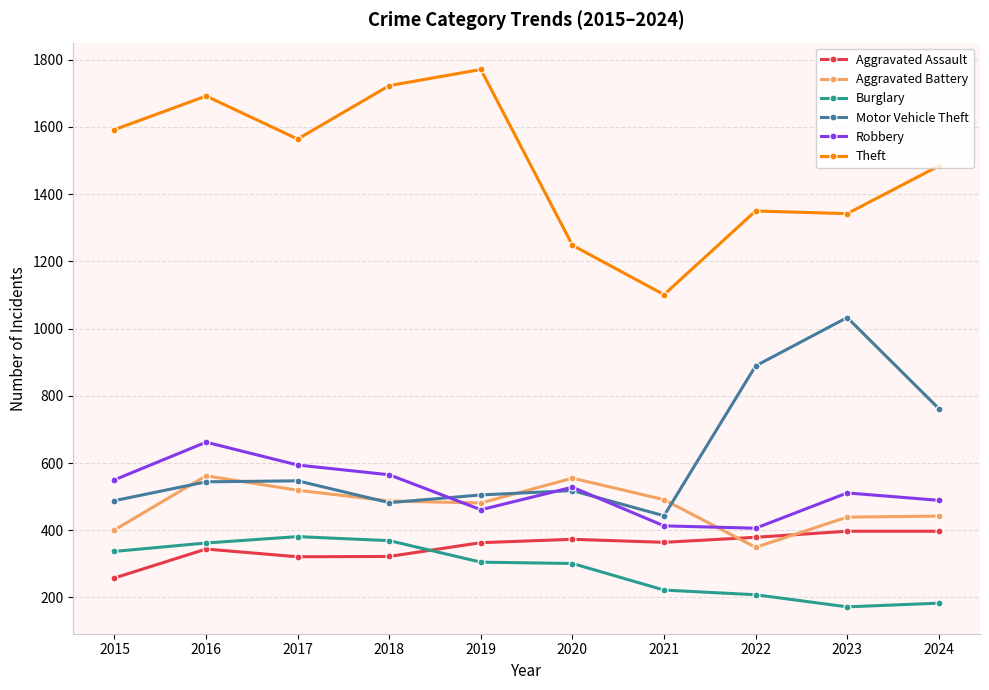

The Aggravated Battery series shows 553 at 2022. True or false?

False